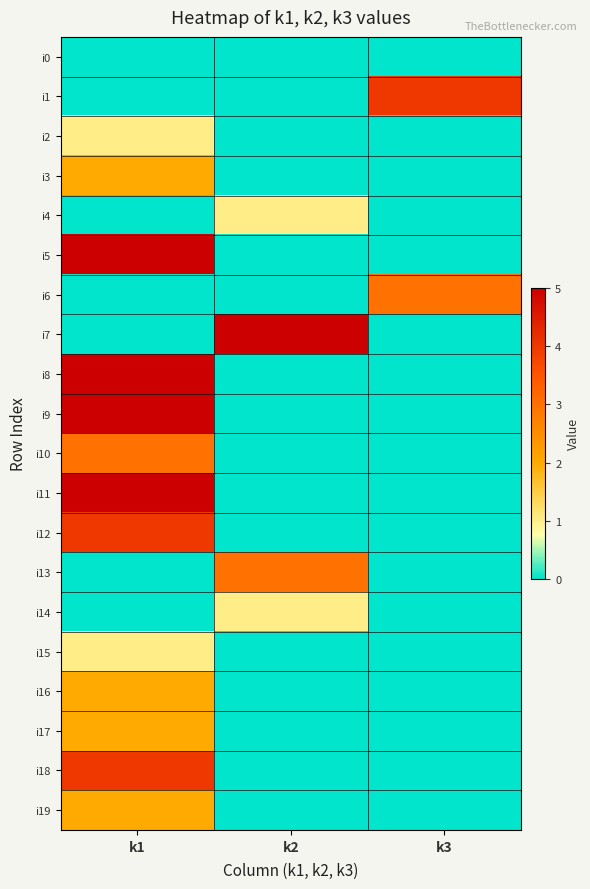

What is the spread (max minus min) of values at k2?

5